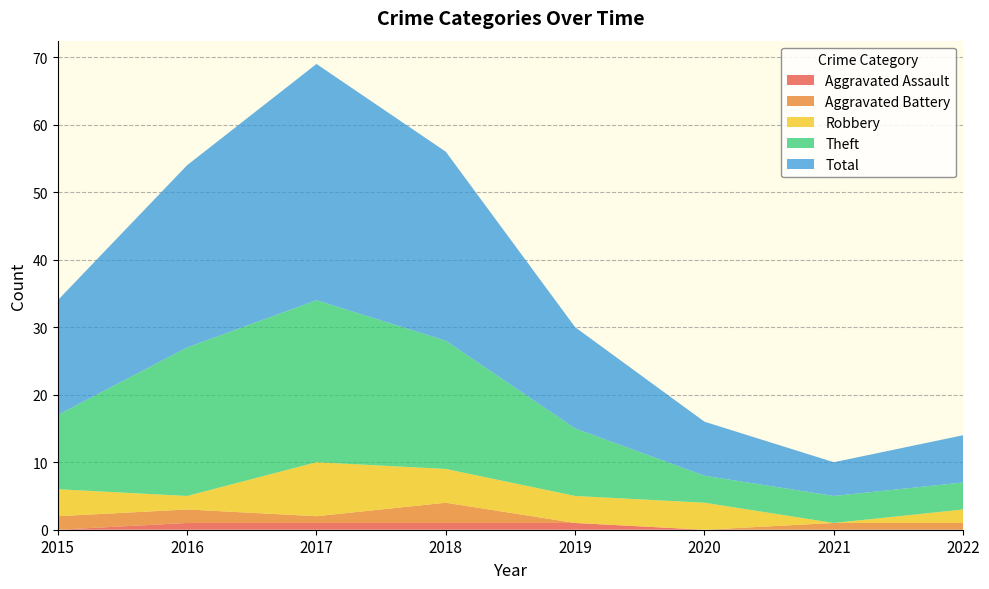

Reading right to left, transcribe all the data shown in this chart.

Aggravated Assault: 2022=0	2021=0	2020=0	2019=1	2018=1	2017=1	2016=1	2015=0
Aggravated Battery: 2022=1	2021=1	2020=0	2019=0	2018=3	2017=1	2016=2	2015=2
Robbery: 2022=2	2021=0	2020=4	2019=4	2018=5	2017=8	2016=2	2015=4
Theft: 2022=4	2021=4	2020=4	2019=10	2018=19	2017=24	2016=22	2015=11
Total: 2022=7	2021=5	2020=8	2019=15	2018=28	2017=35	2016=27	2015=17